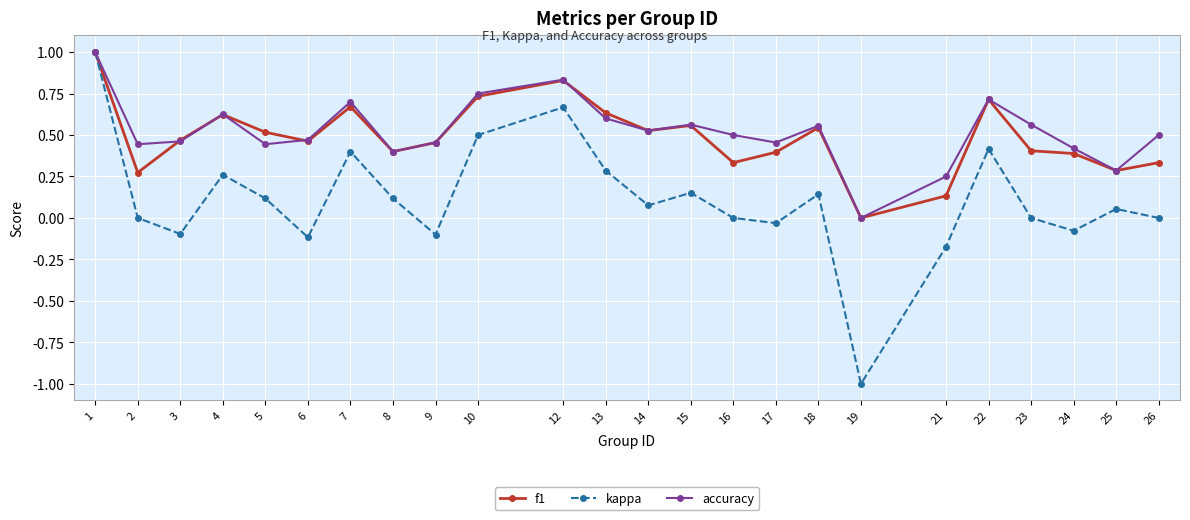

What is the minimum value shown in the chart?

-1.0